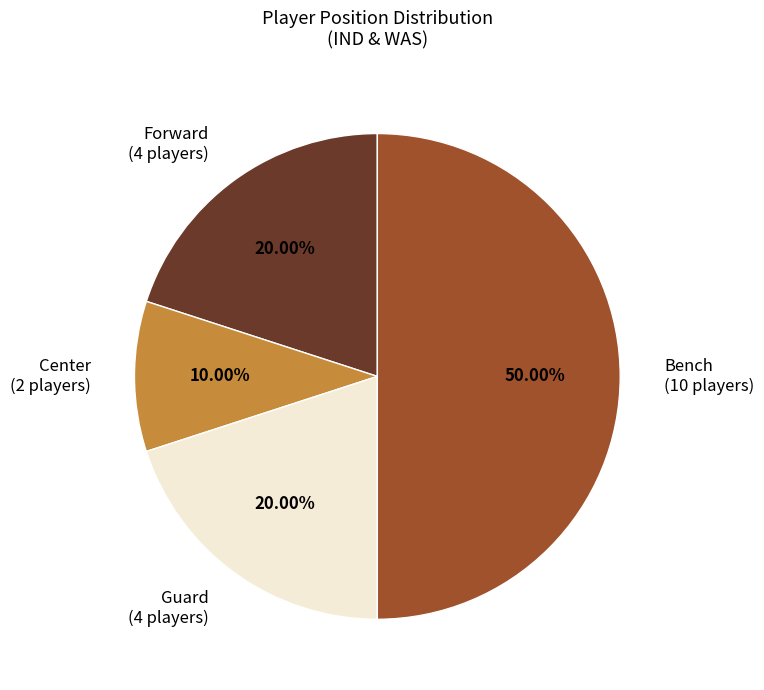

What is the smallest slice in the pie chart?

Center (2 players)